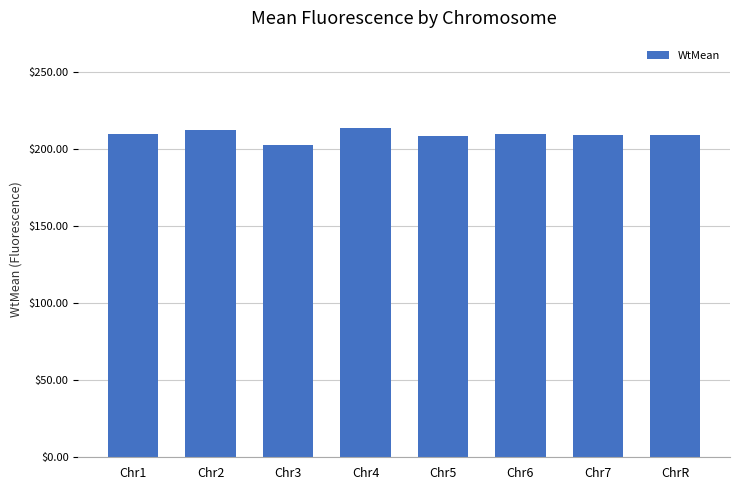

The value at Chr4 is 213.4. True or false?

True